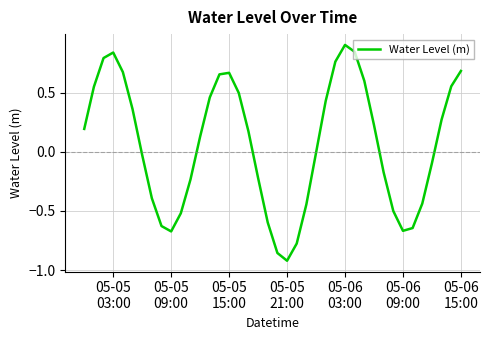

What is the difference between the maximum and minimum values?

1.8